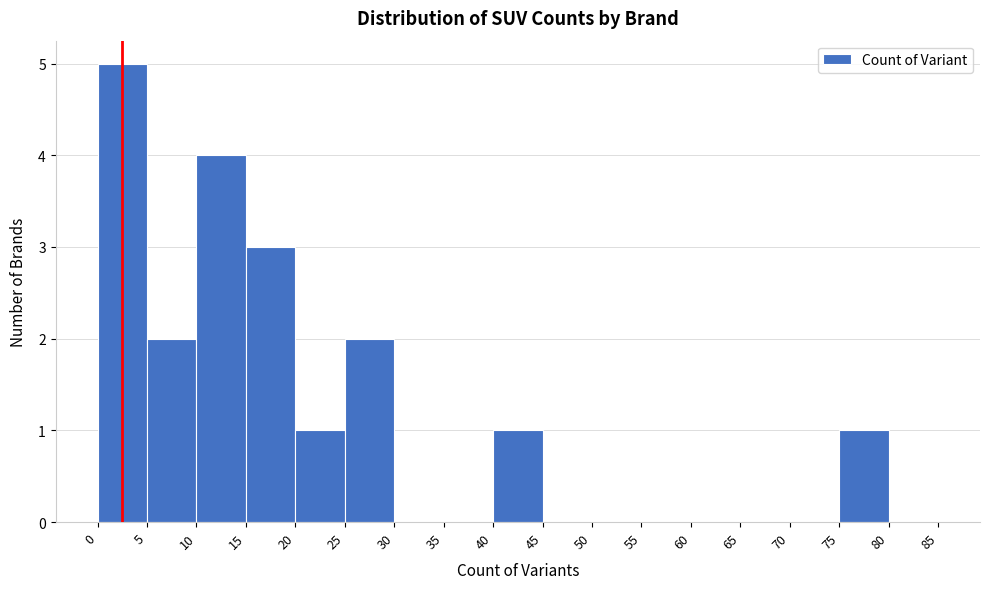

Reading left to right, transcribe this chart: for each bar, give the range it covers on the x-axis and its height. The values are not printed on the chart, so give them approximately, as read against the axis.

0 to 5: 5
5 to 10: 2
10 to 15: 4
15 to 20: 3
20 to 25: 1
25 to 30: 2
30 to 35: 0
35 to 40: 0
40 to 45: 1
45 to 50: 0
50 to 55: 0
55 to 60: 0
60 to 65: 0
65 to 70: 0
70 to 75: 0
75 to 80: 1
80 to 85: 0